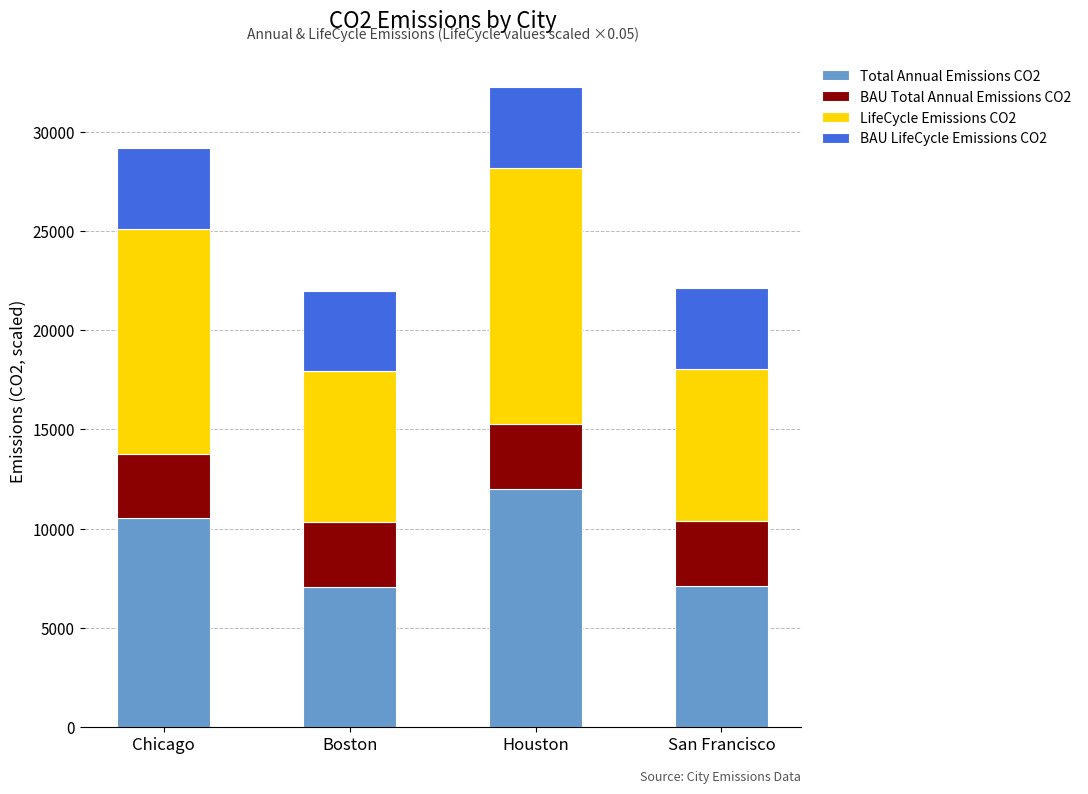

What is the total value across all series at Boston?

21985.1